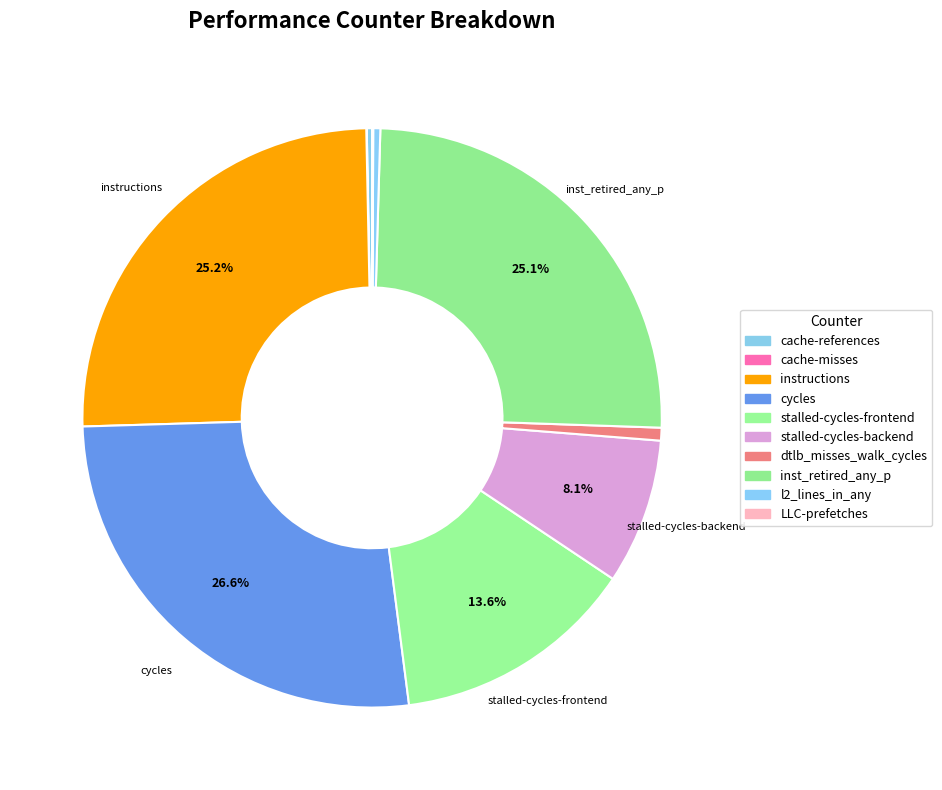

Which slice is the smallest?

cache-misses